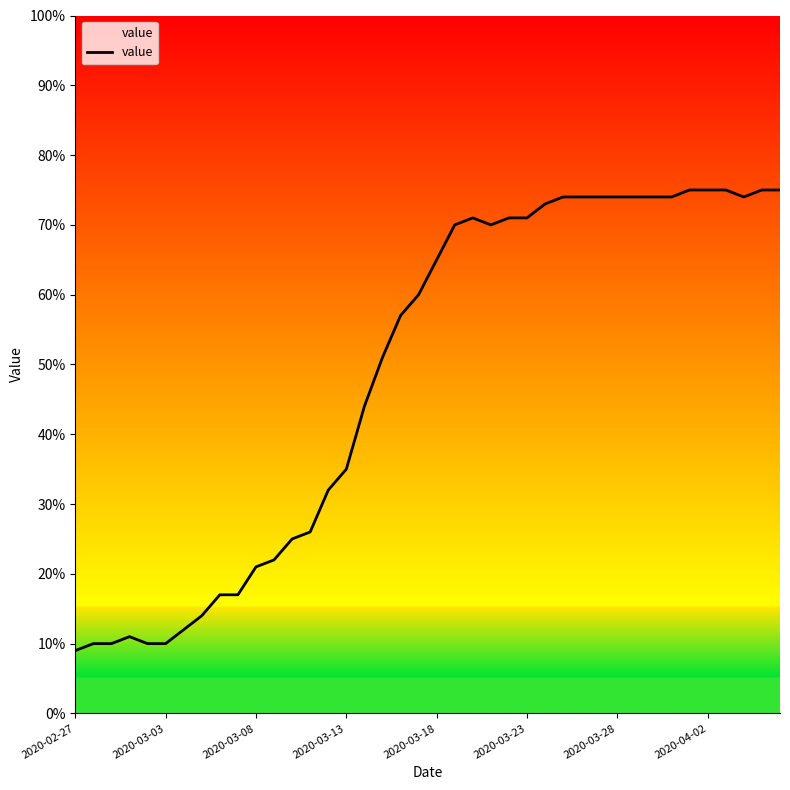

What is the minimum value shown in the chart?

9